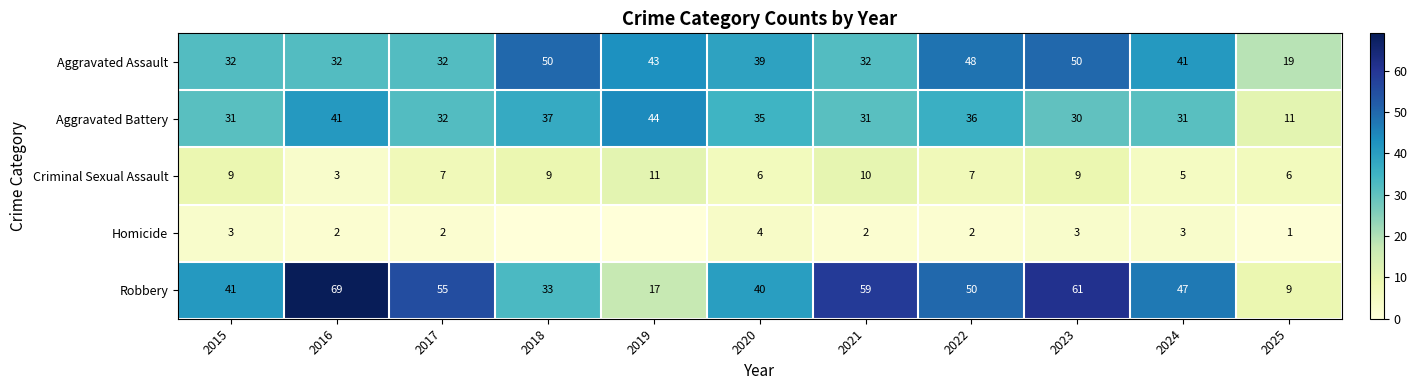

What is the difference between the maximum and second lowest values in the Criminal Sexual Assault series?

6